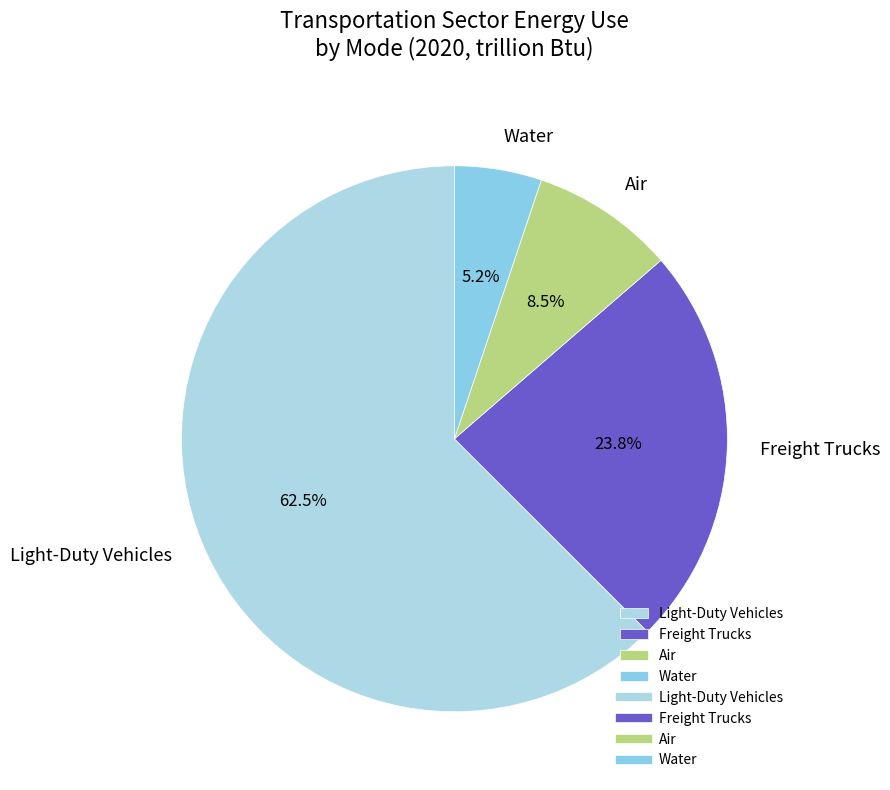

What is the ratio of the value at Water to the value at Air?

0.6